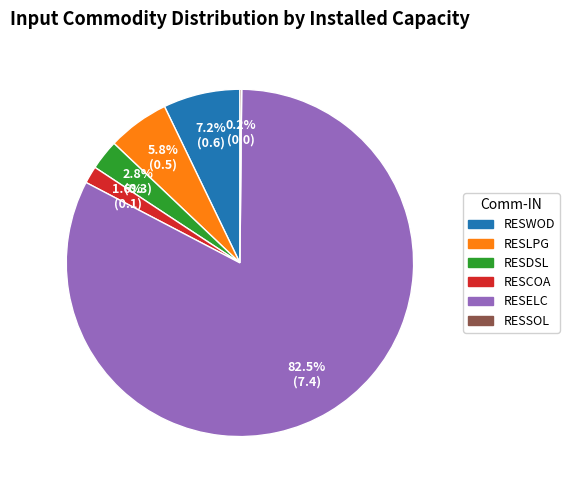

Does any single category account for the majority?

Yes